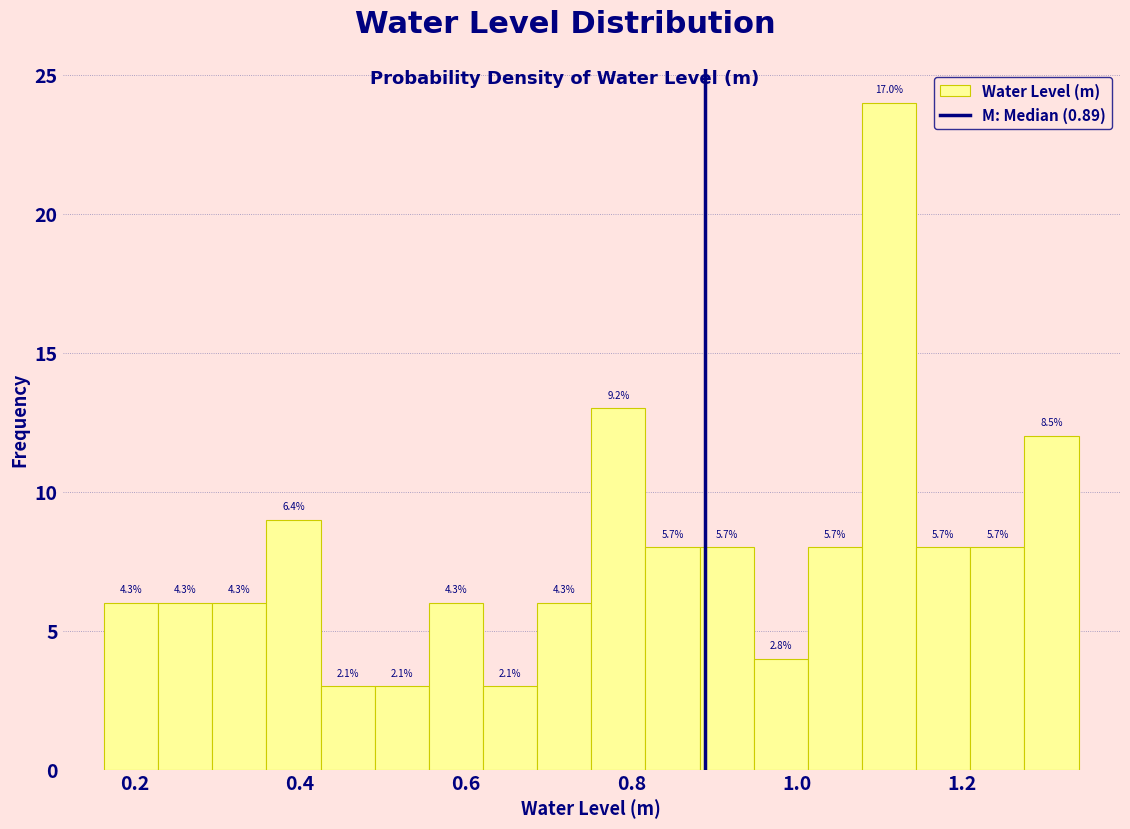

Around what value on the x-axis is the tallest bar? Give the approximate position of its centre, as read against the axis.

1.12